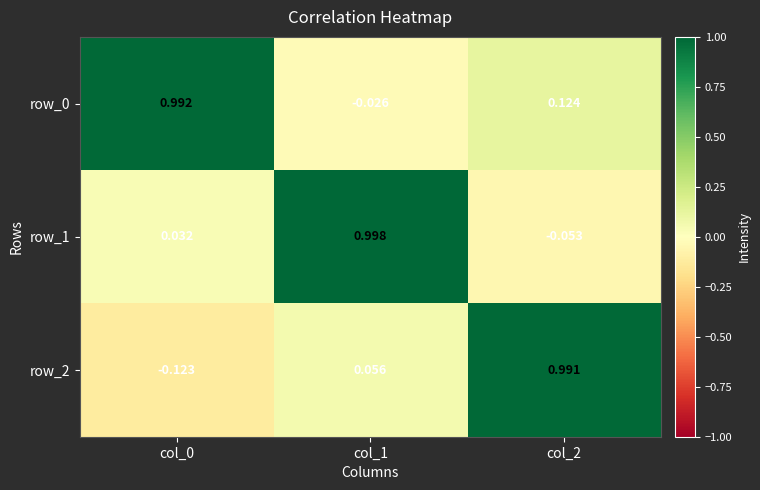

Is the value of row_0 at col_0 greater than the value of row_2 at col_0?

Yes